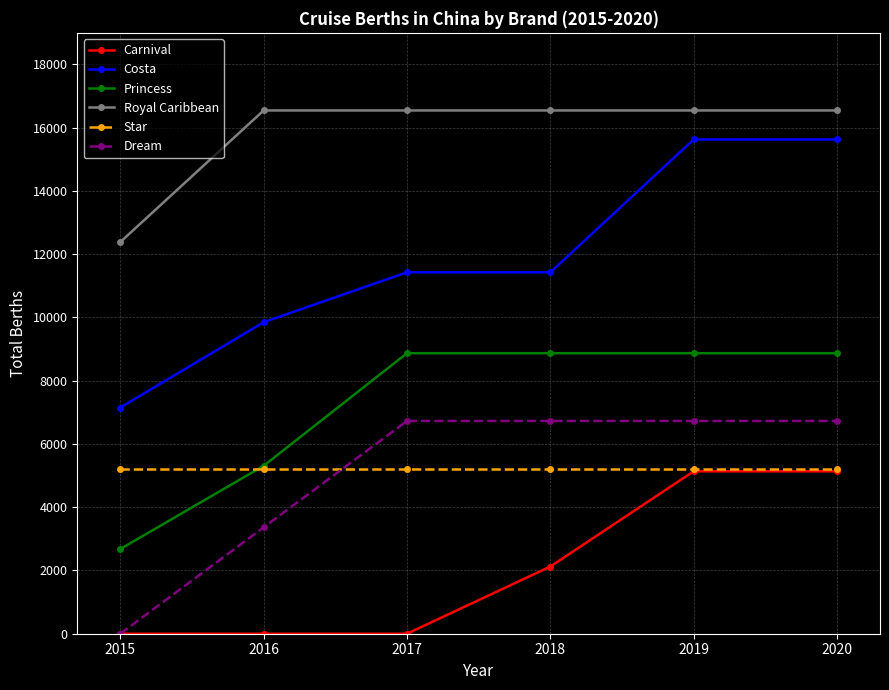

Reading right to left, extract all data points from this chart.

Carnival: 5136	5136	2124	0	0	0
Costa: 15628	15628	11428	11428	9850	7152
Princess: 8870	8870	8870	8870	5310	2678
Royal Caribbean: 16546	16546	16546	16546	16546	12384
Star: 5204	5204	5204	5204	5204	5204
Dream: 6728	6728	6728	6728	3364	0